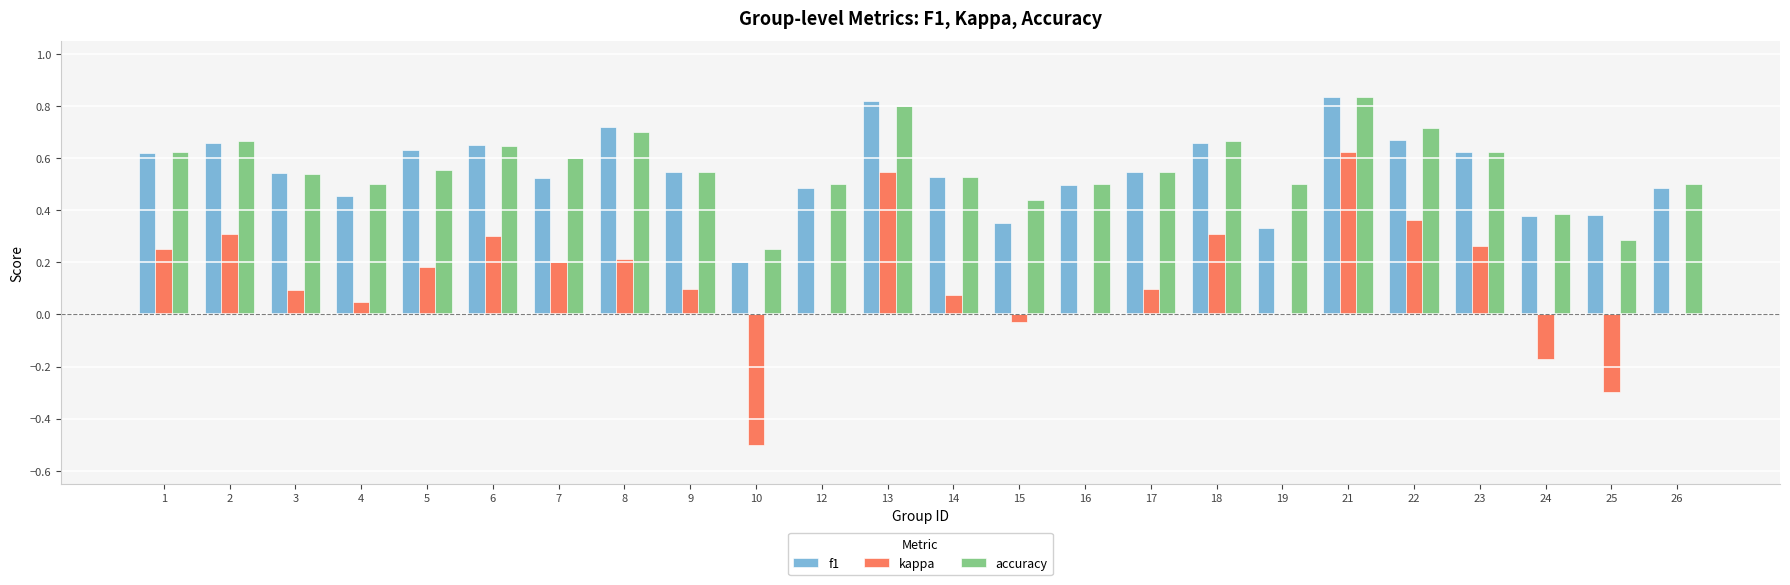

What is the total value across all series at 17?

1.2